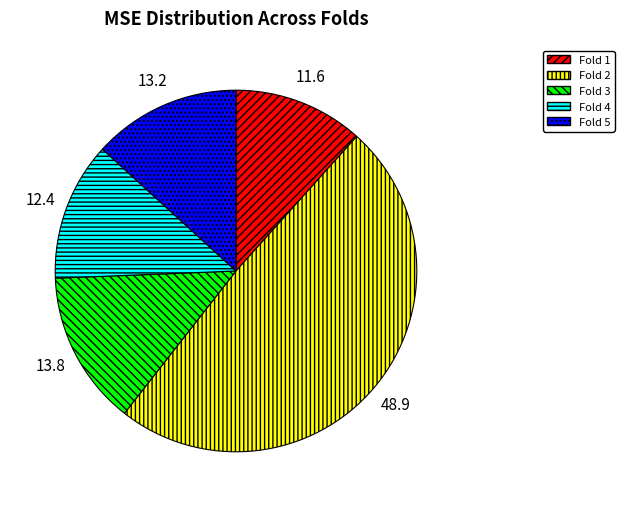

Is it true that Fold 1 is 12% of the pie?

True